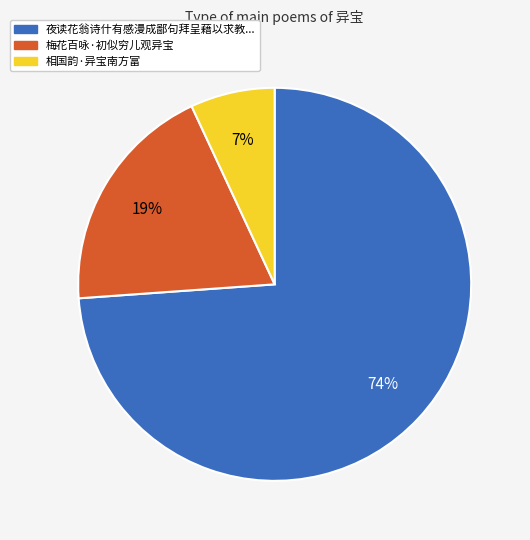

Does any single category account for the majority?

Yes